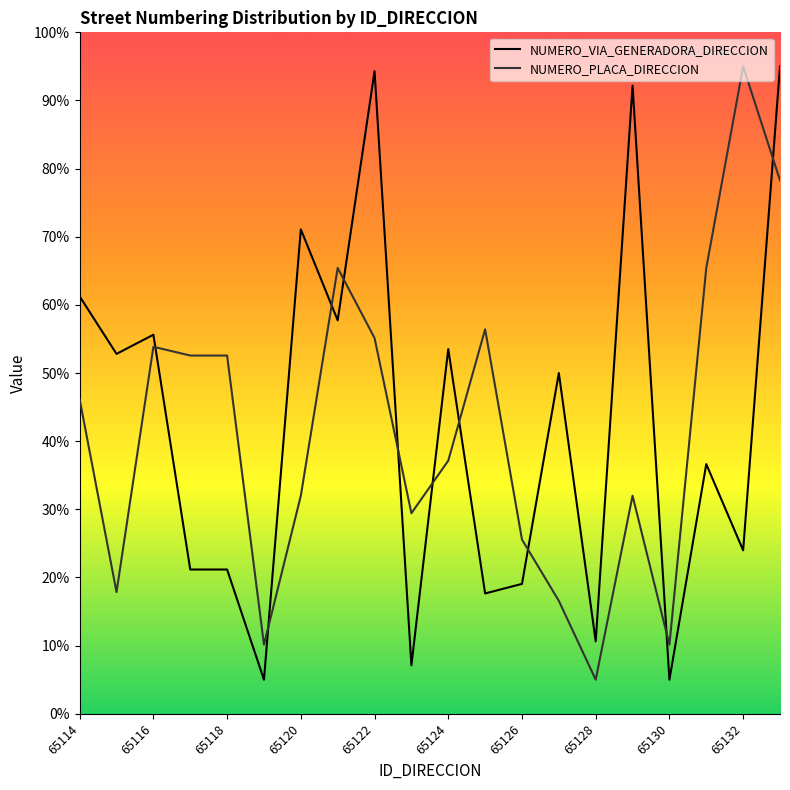

How many times do NUMERO_VIA_GENERADORA_DIRECCION and NUMERO_PLACA_DIRECCION cross each other?

10